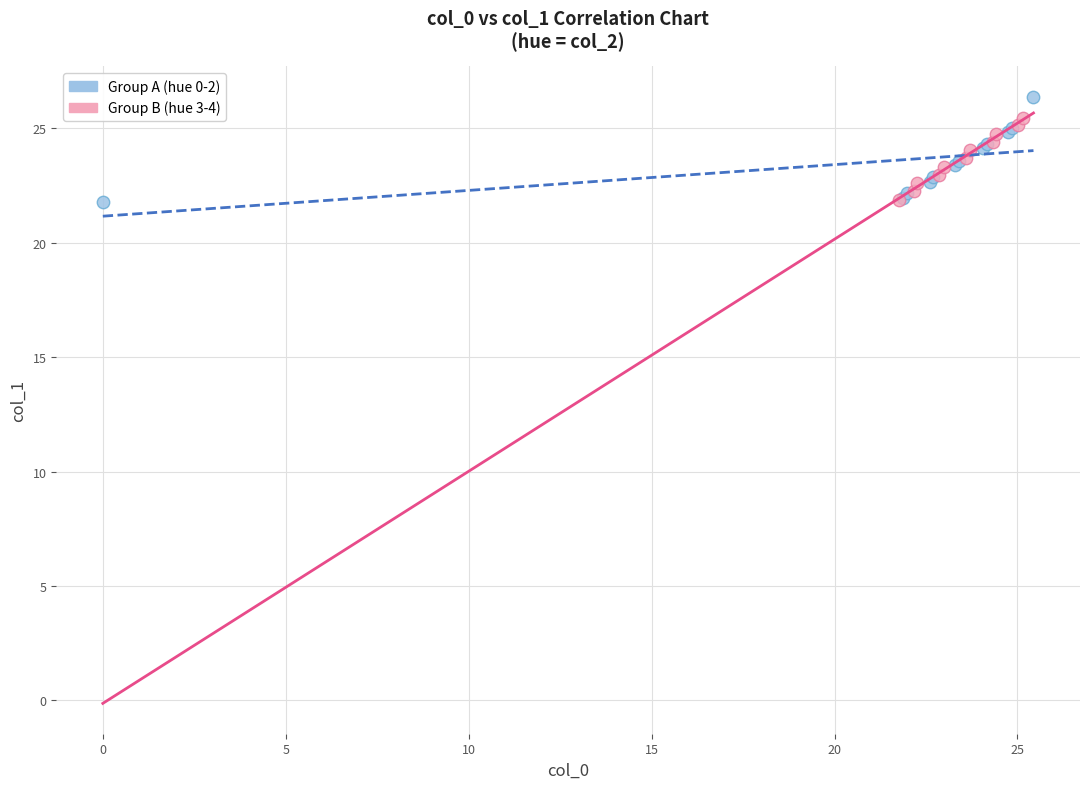

Which series has the widest spread of Y values?

Group A (hue 0-2)